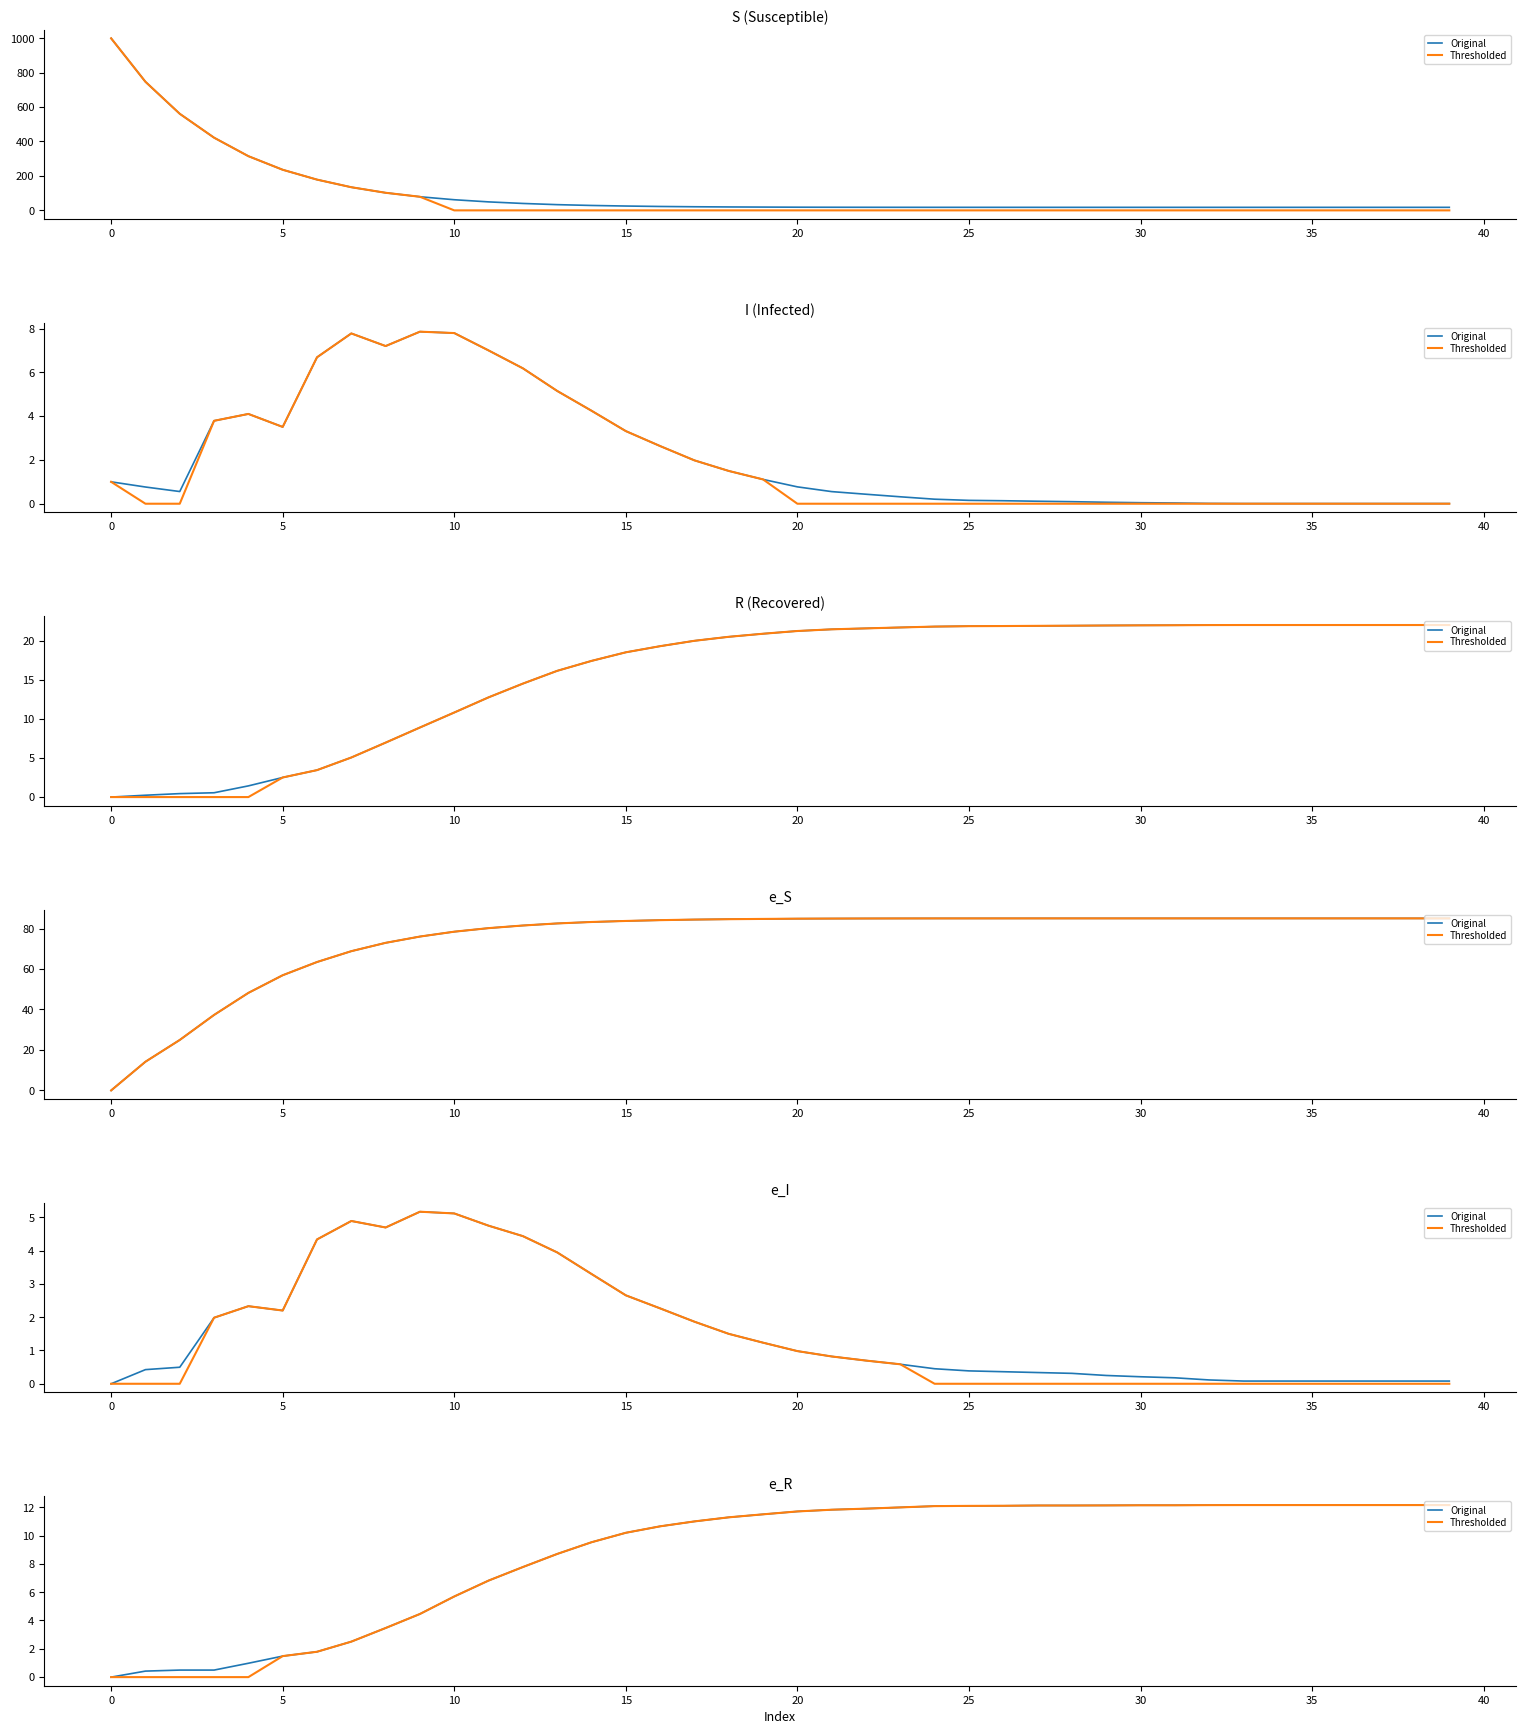

What is the label of the 37th point from the left?

36